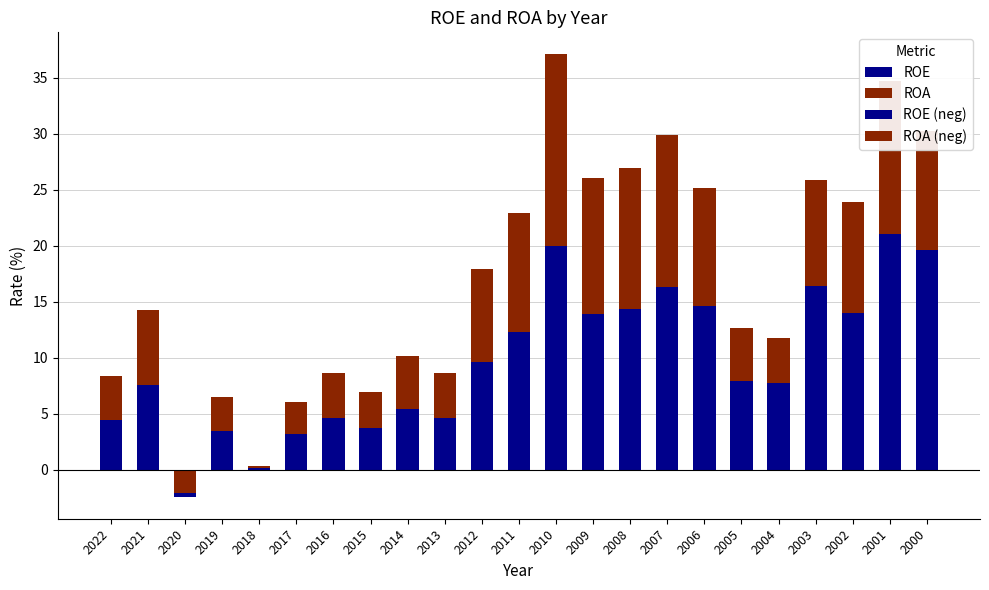

Which label corresponds to the smallest value in the chart?

2020